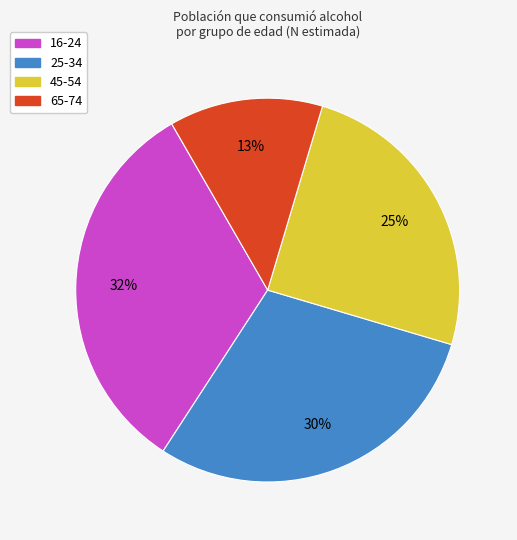

Is it true that 45-54 is 25% of the pie?

True